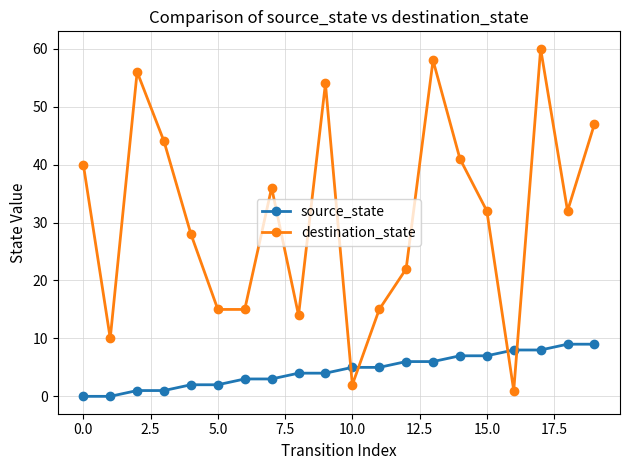

What is the difference between the maximum and minimum values in the destination_state series?

59